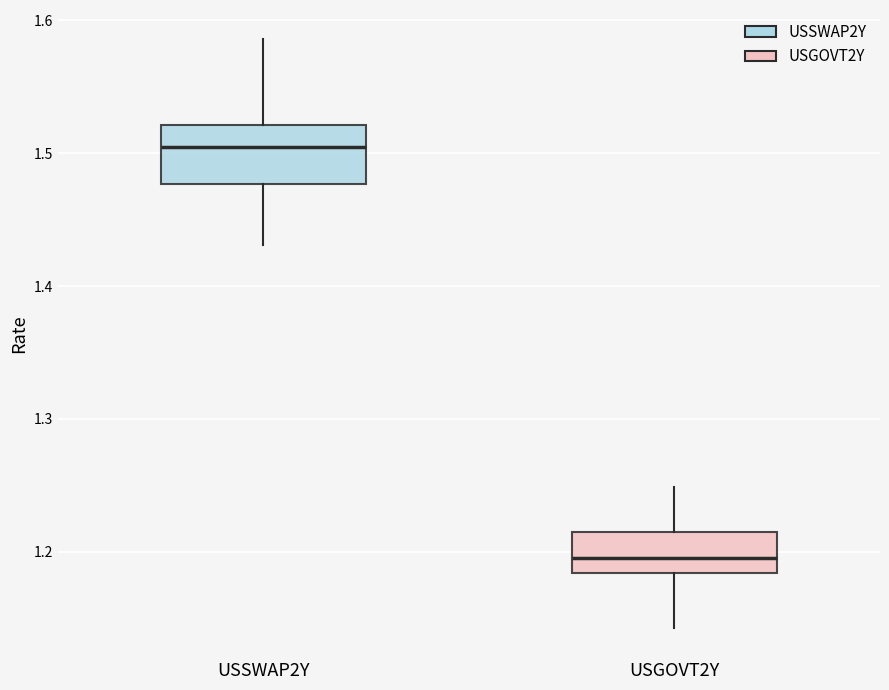

Which box's median line is the highest?

USSWAP2Y